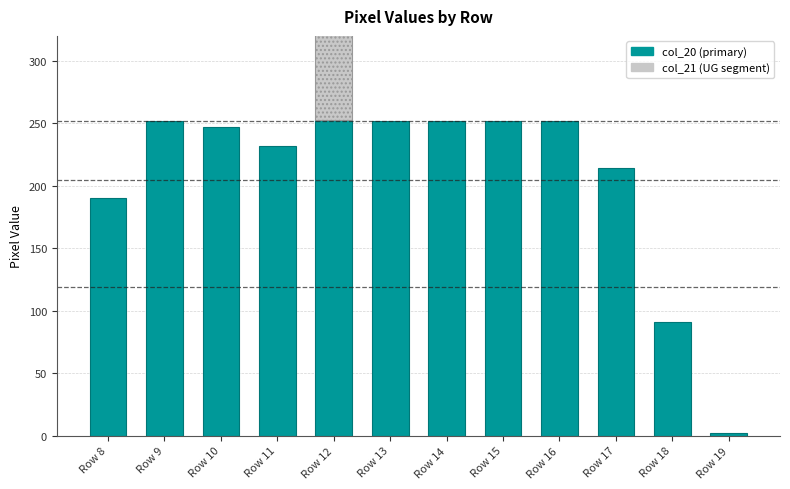

Reading left to right, extract all data points from this chart.

190	252	247	232	253	252	252	252	252	214	91	2